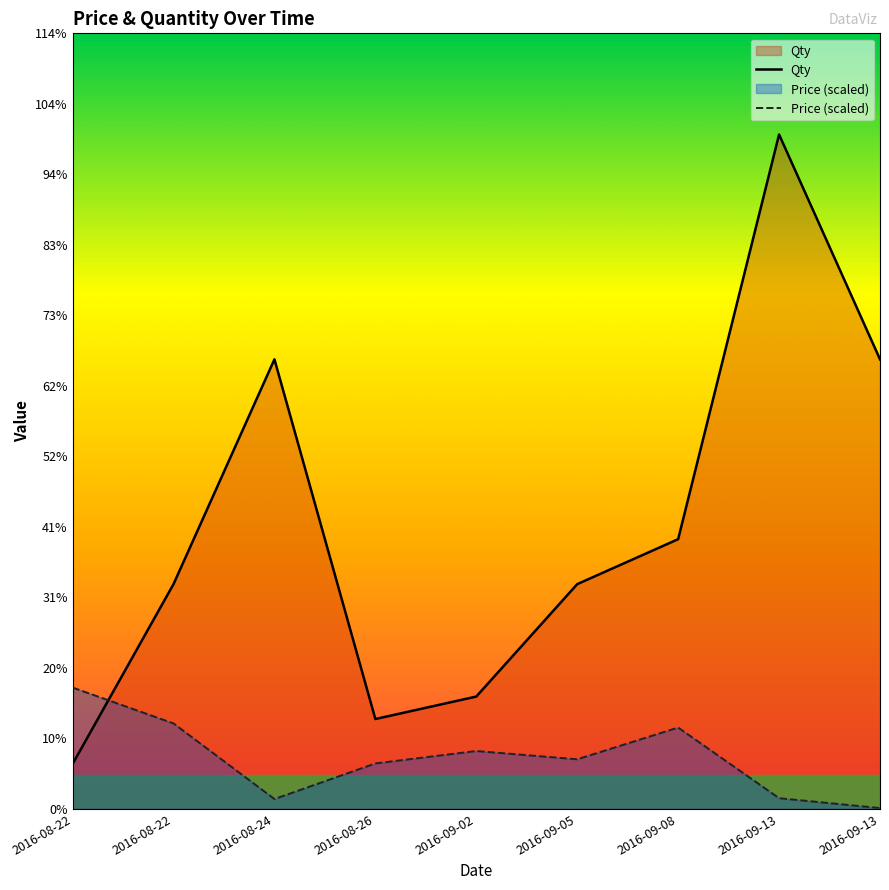

Where does the Qty series first go above 50?

2016-08-24